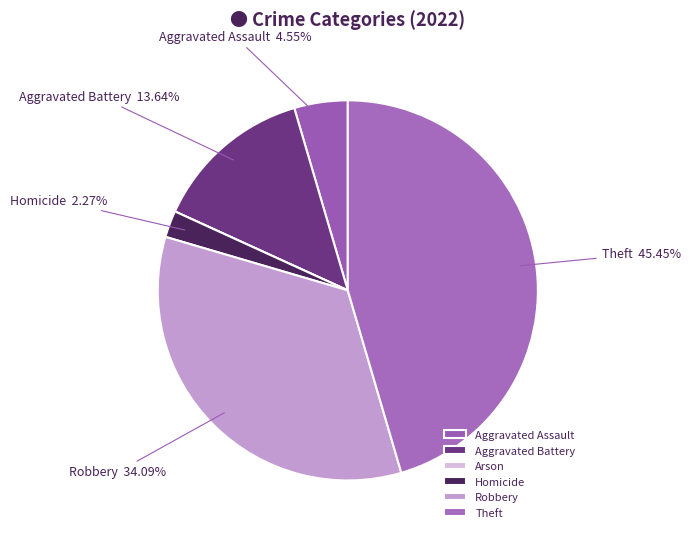

How many segments does this pie chart have?

6